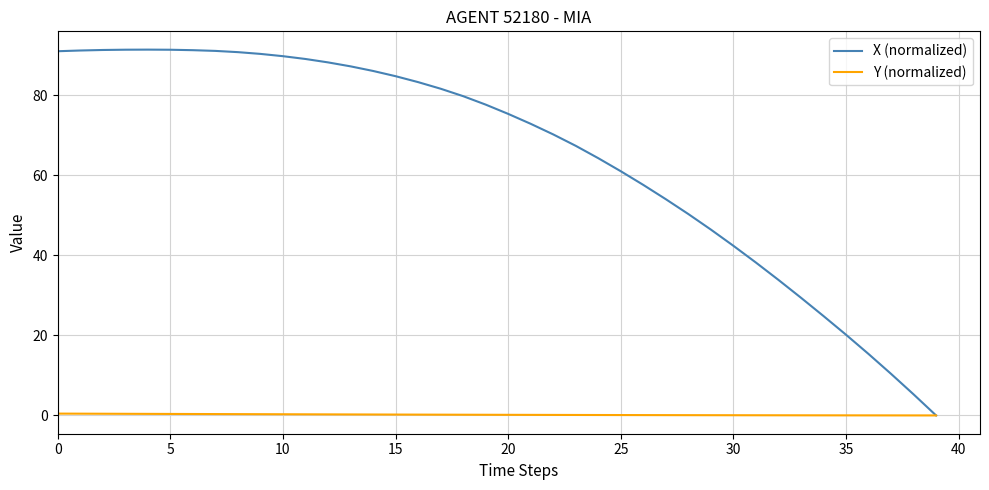

Rank the series by their maximum value, from lowest to highest.

Y (normalized), X (normalized)